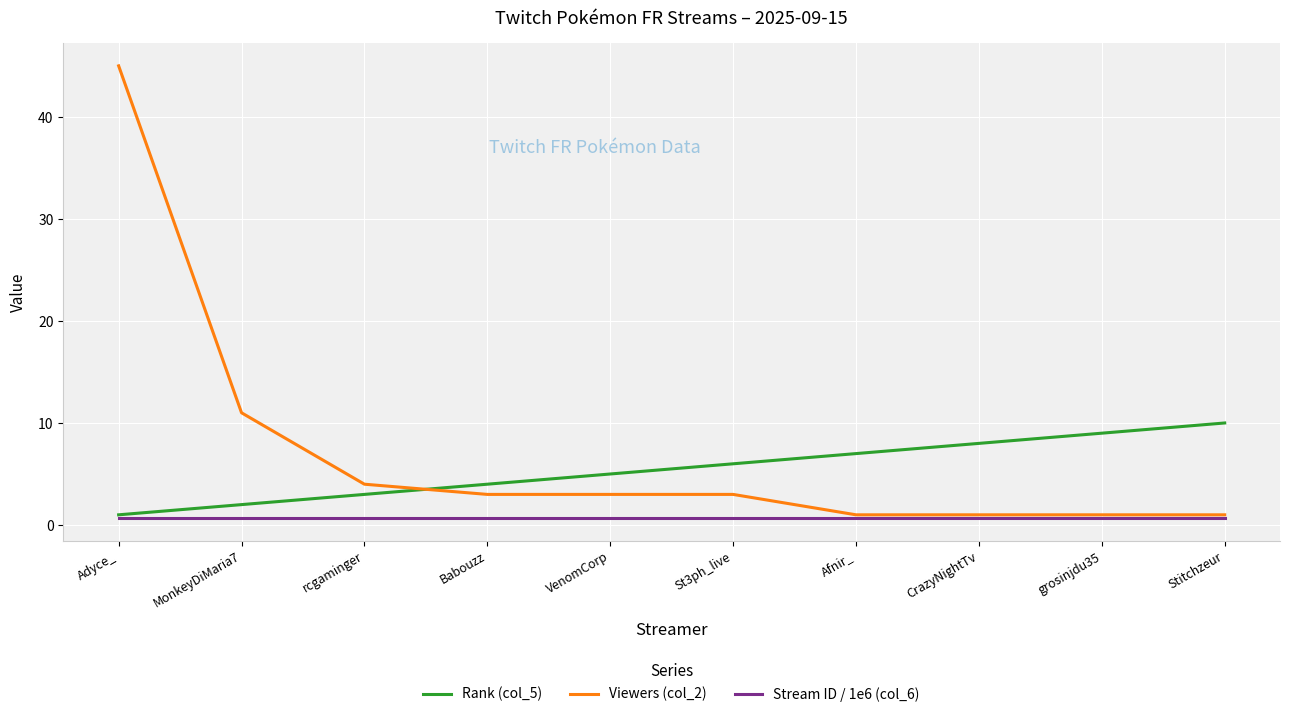

What are all the series names shown in the legend?

Rank (col_5), Viewers (col_2), Stream ID / 1e6 (col_6)